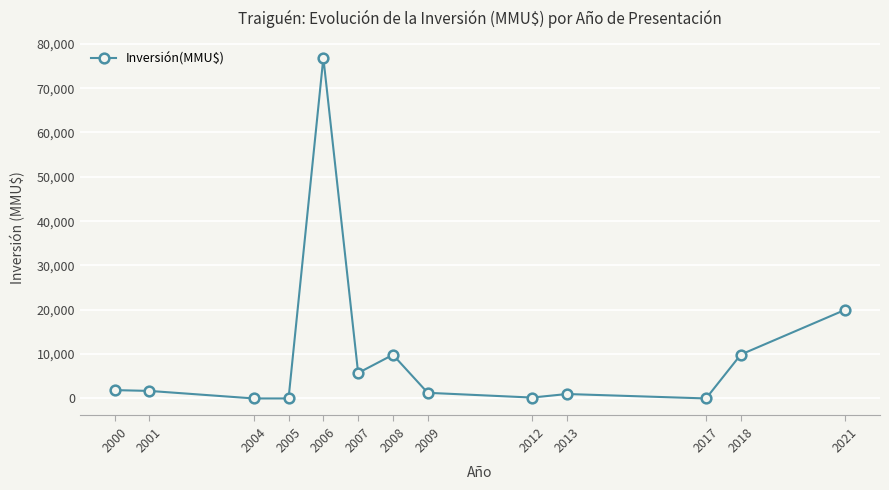

What is the value of the 5th point from the left?

76855